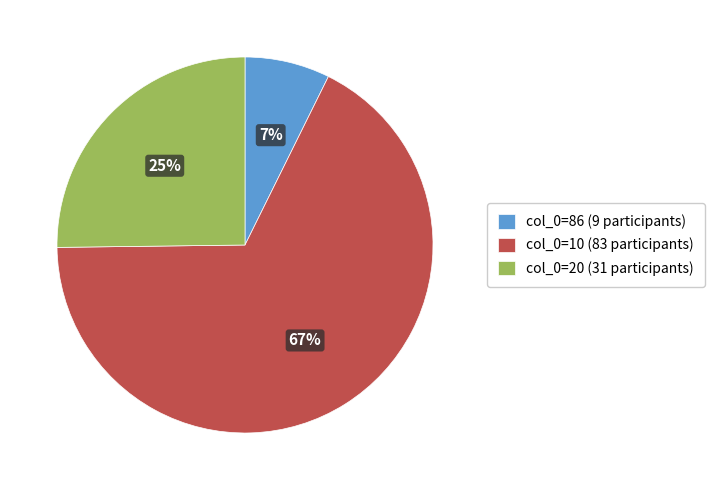

Combined, do col_0=86 (9 participants) and col_0=10 (83 participants) account for over 50%?

Yes